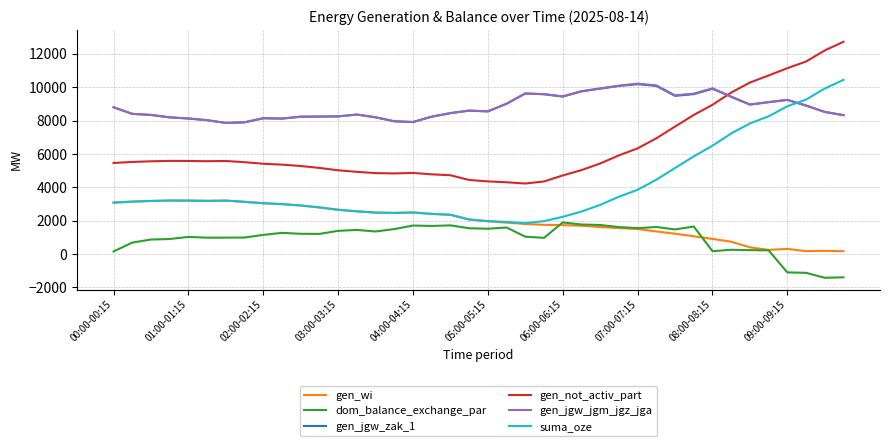

Which series has the largest range (max minus min)?

suma_oze